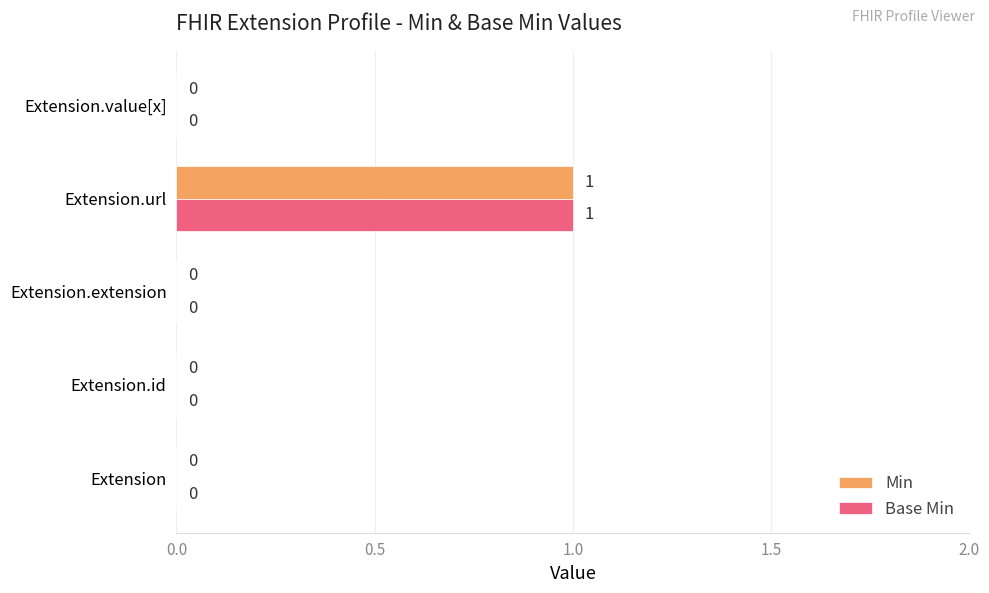

The value of Min at Extension.id is -1. True or false?

False